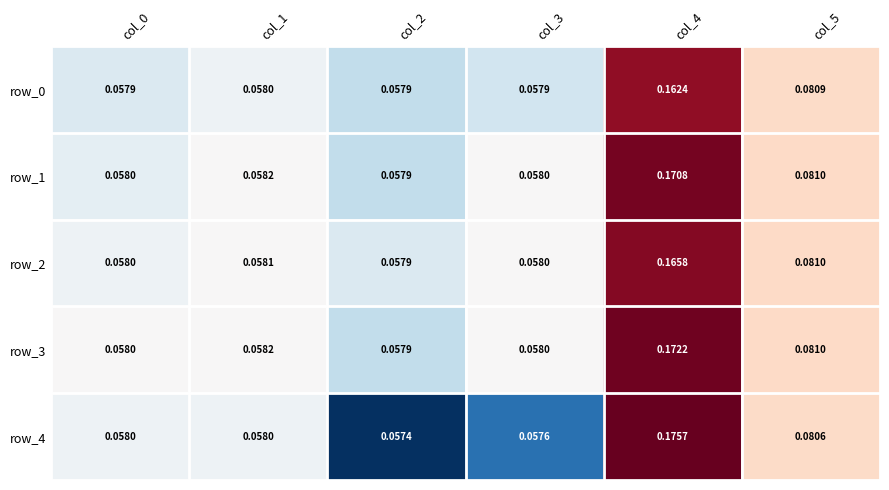

Is the value of row_4 at col_1 greater than the value of row_0 at col_0?

Yes